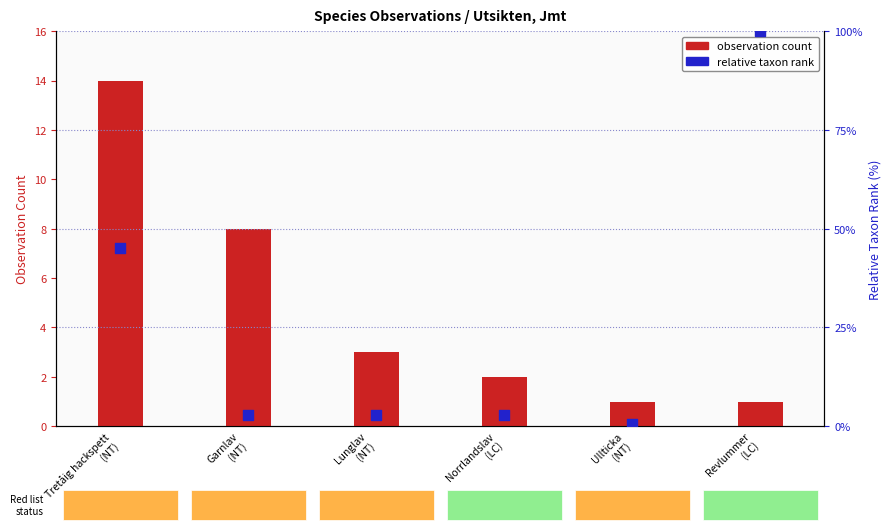

Which series reaches the maximum Y coordinate?

relative taxon rank